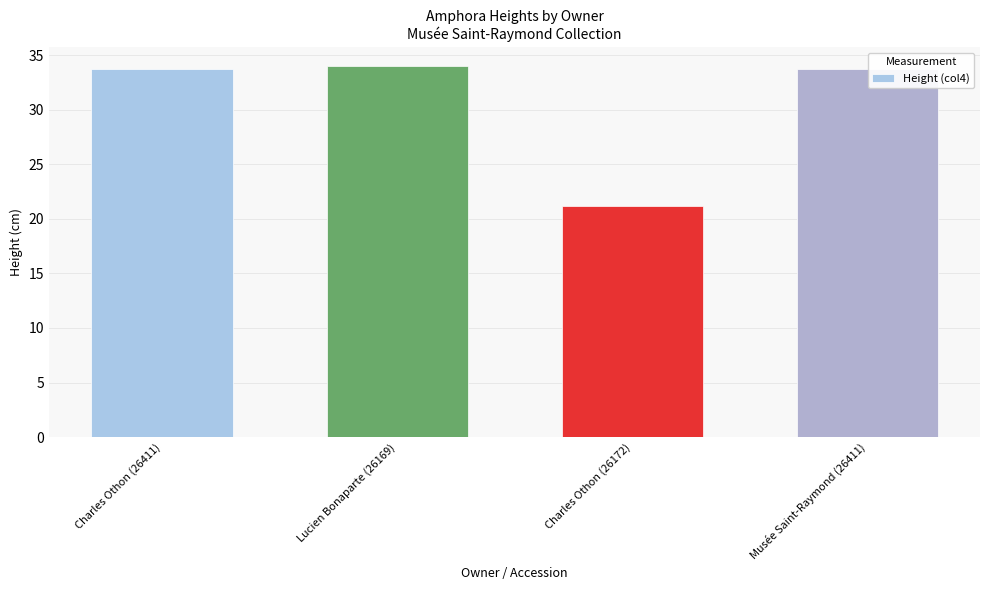

What is the sum of the values at Musée Saint-Raymond (26411) and Lucien Bonaparte (26169)?

67.7